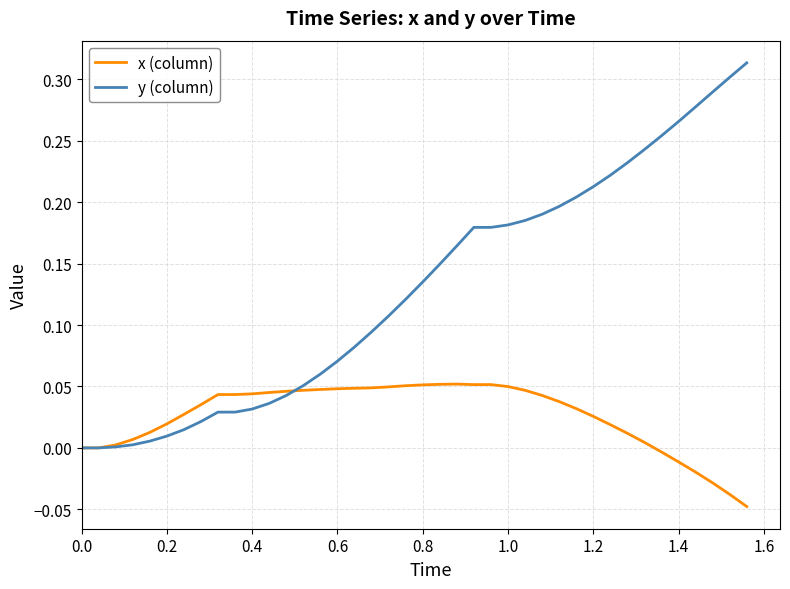

Which series has the largest total across all categories?

y (column)